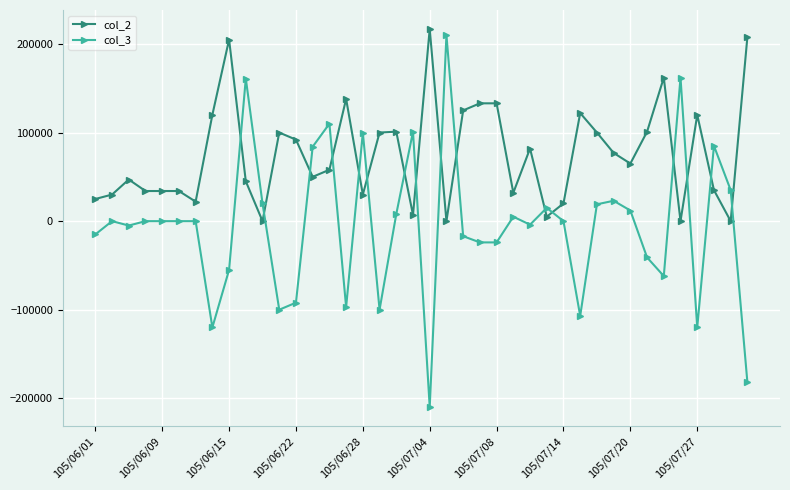

True or false: col_3 has more than 0 points higher than both neighbors.

True